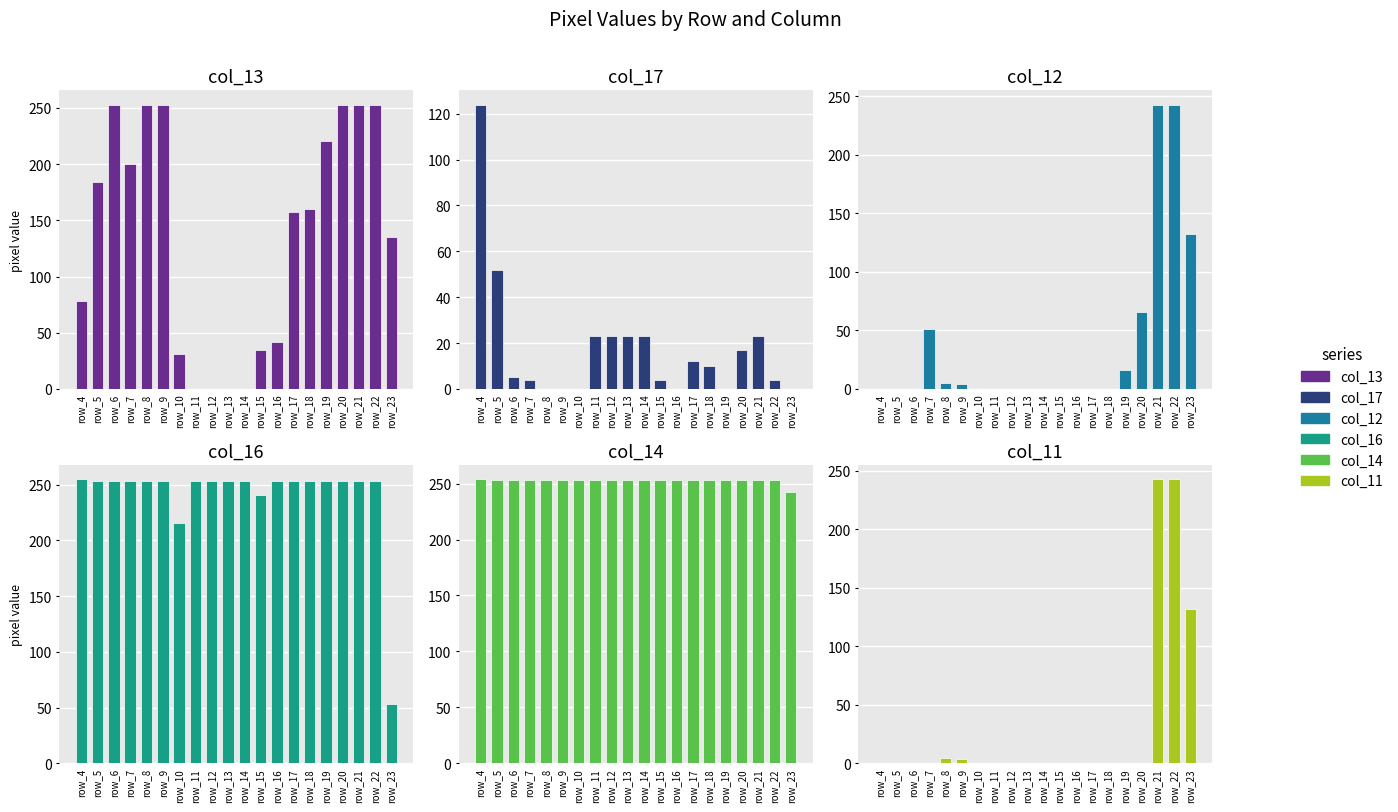

What is the spread (max minus min) of values at row_19?

253